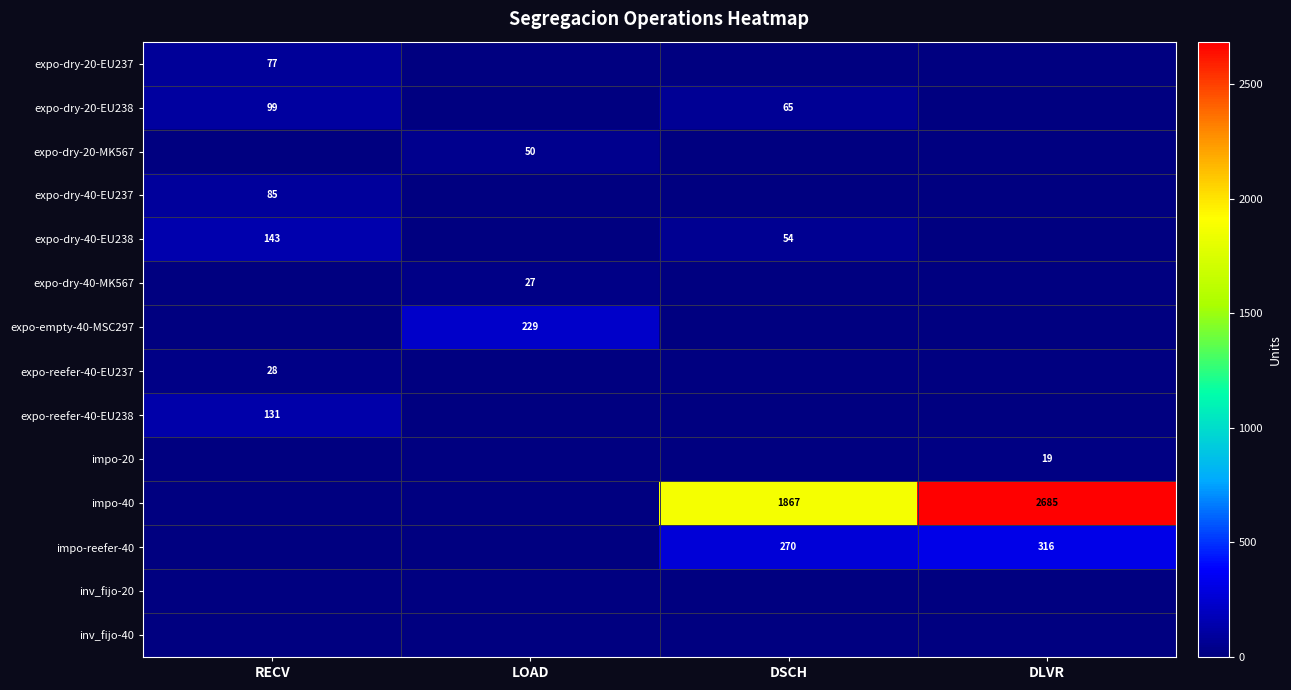

Is the value of impo-reefer-40 at DSCH greater than the value of expo-dry-40-EU238 at RECV?

Yes